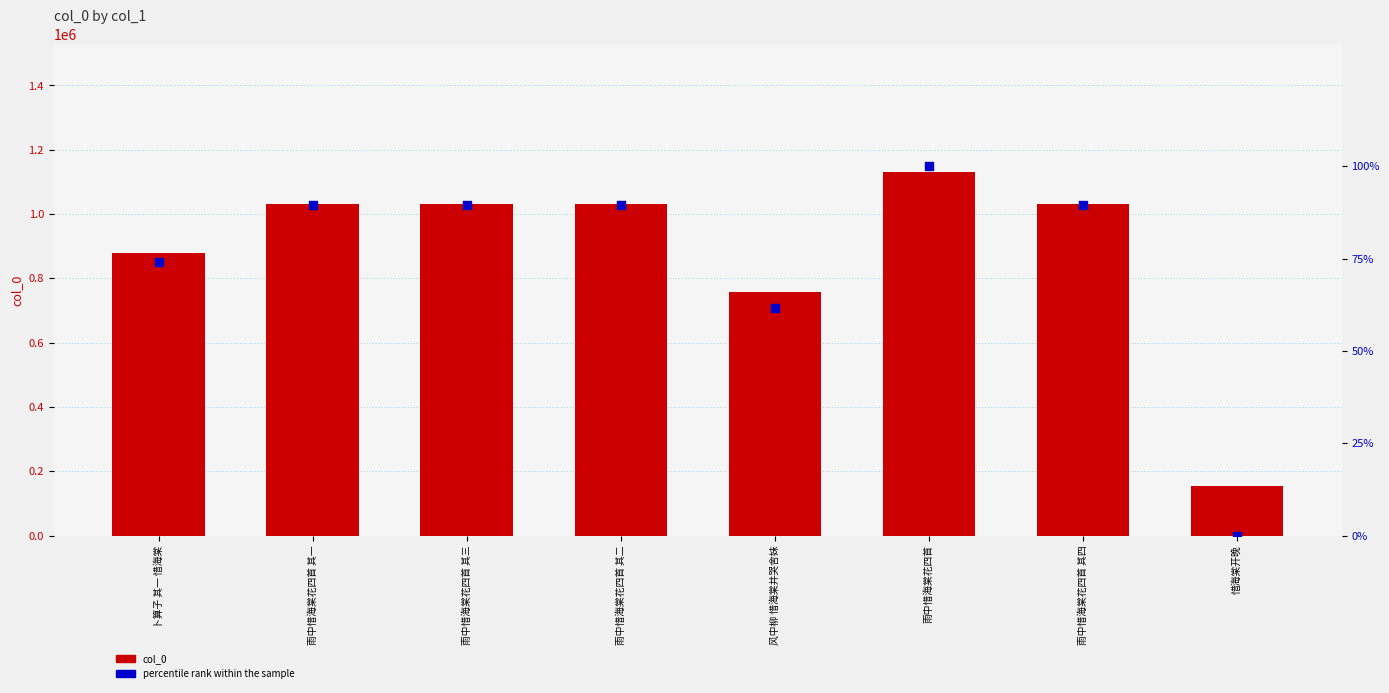

Which series has the widest spread of Y values?

col_0